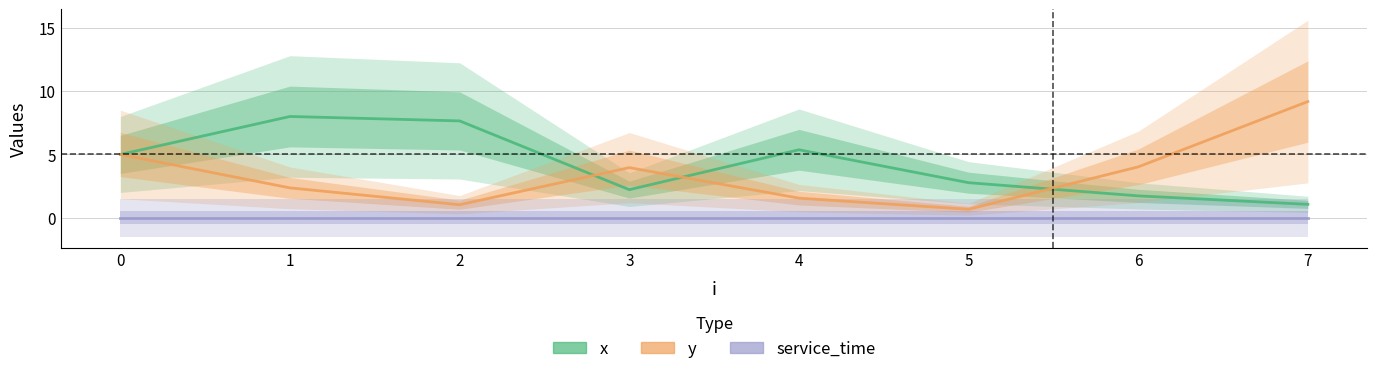

At which category is the sum across all series the highest?

1